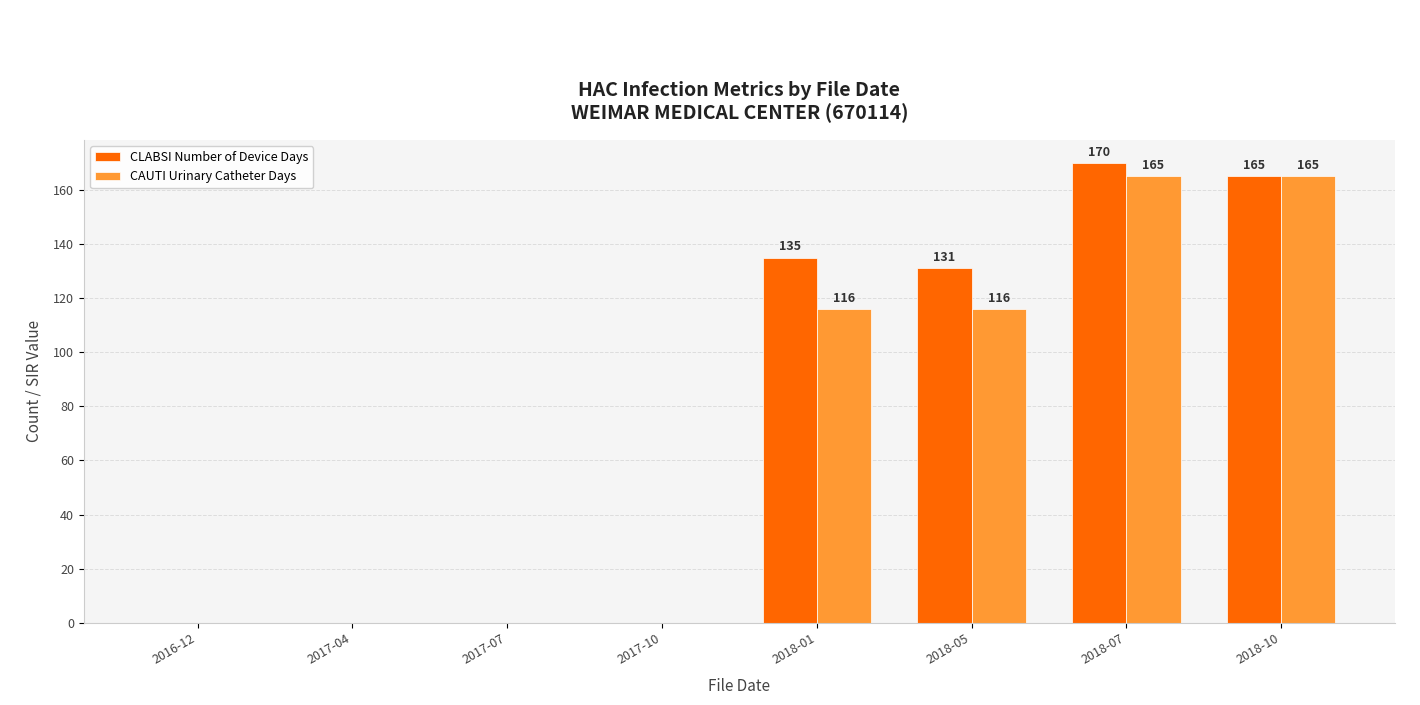

What is the greatest value displayed?

170